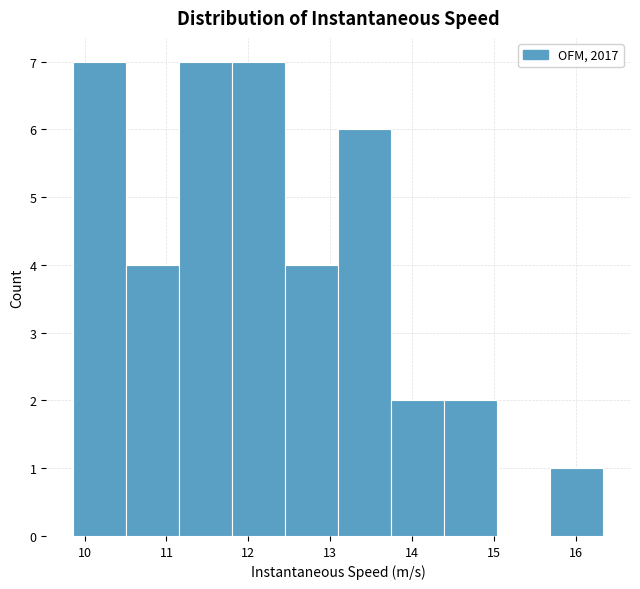

How tall is the bar that spans 11.2 to 11.8 on the x-axis? Neither the bar edges nor the heights are printed on the chart, so give them approximately, as read against the axes.

7